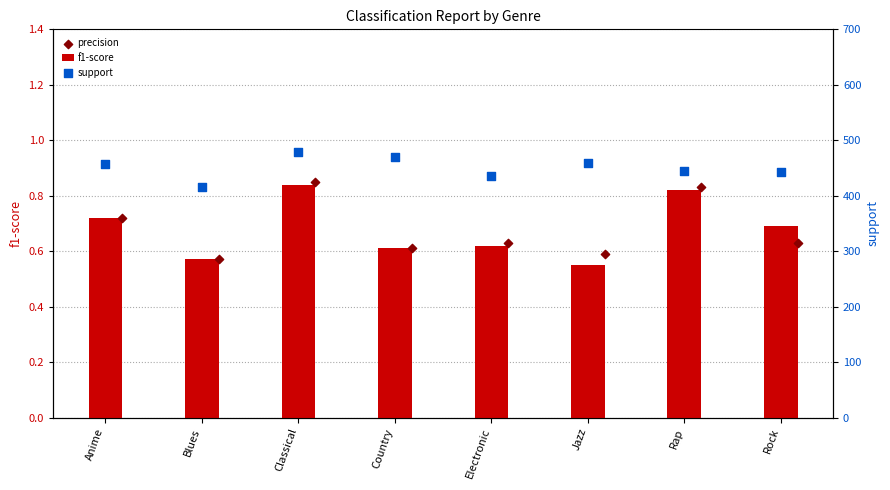

Which series has the largest Y range (max minus min)?

support